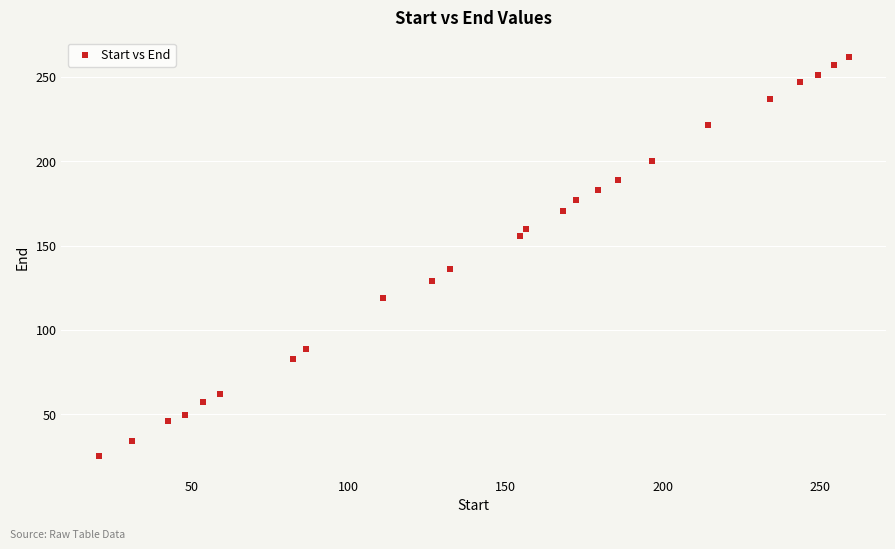

What is the range of X values (max minus min)?

238.6